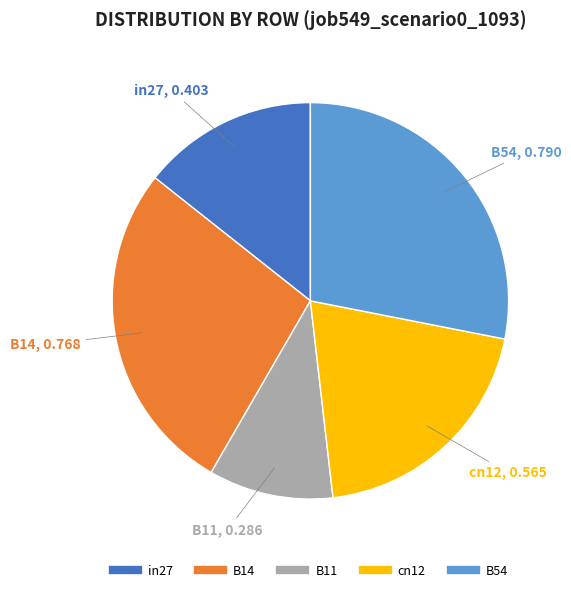

Does in27 account for over 50% of the chart?

No